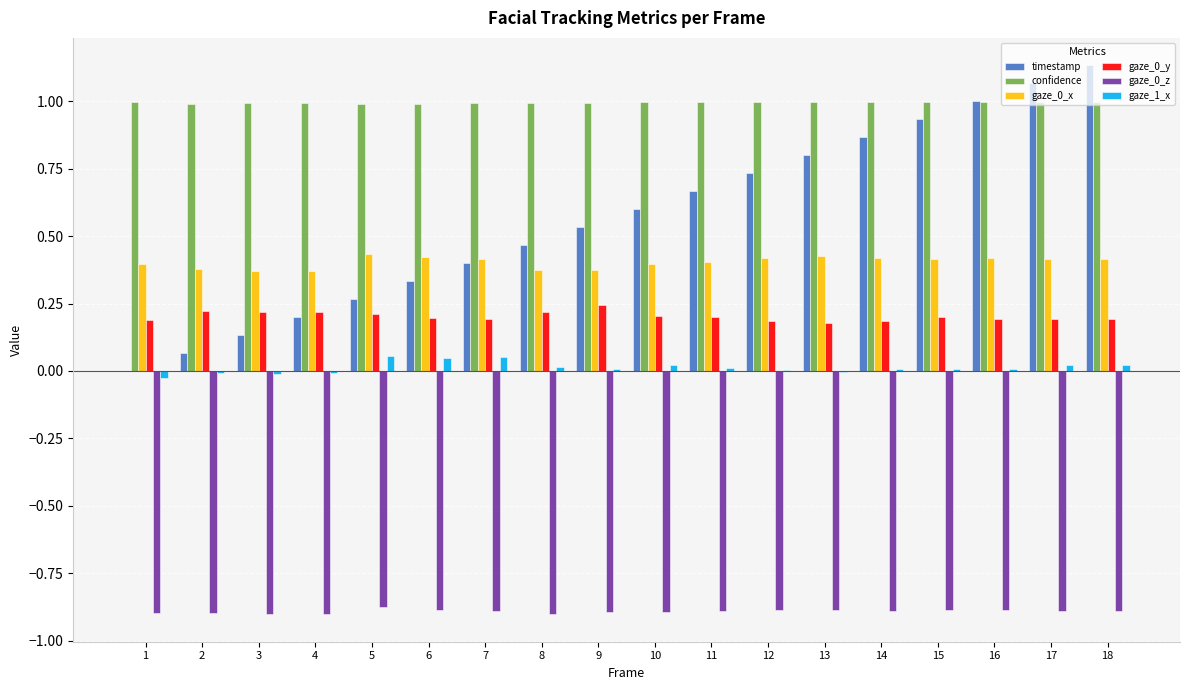

What is the sum of all confidence values?

17.9